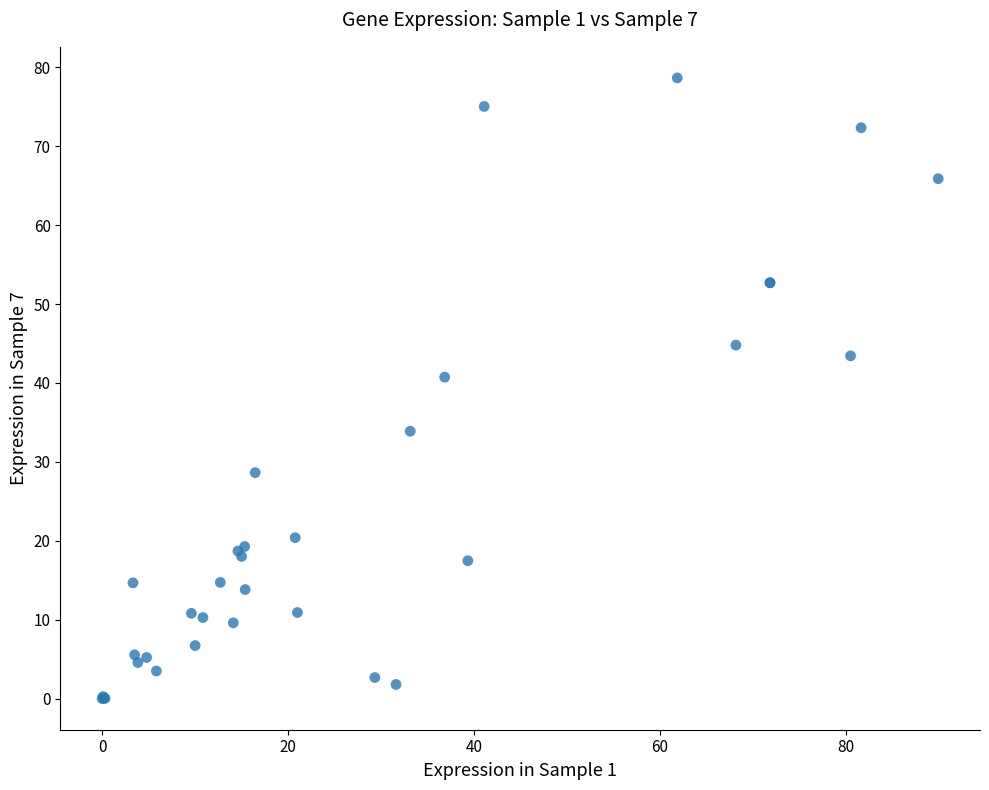

What Y value in the scatter plot is closest to 39?

40.7